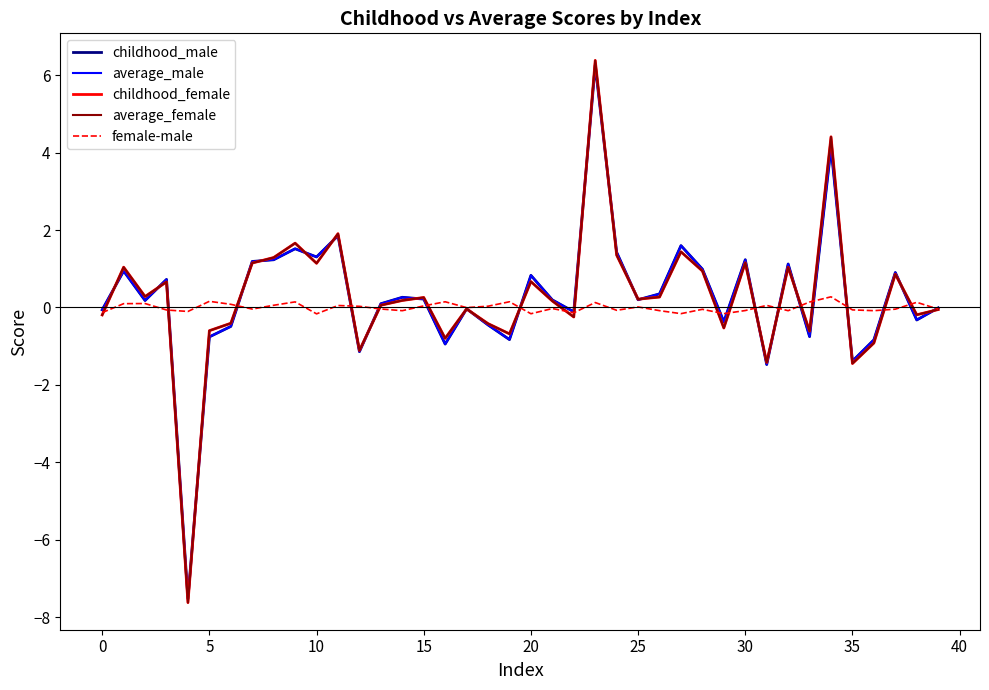

Is this an area chart (filled region under the line)?

No